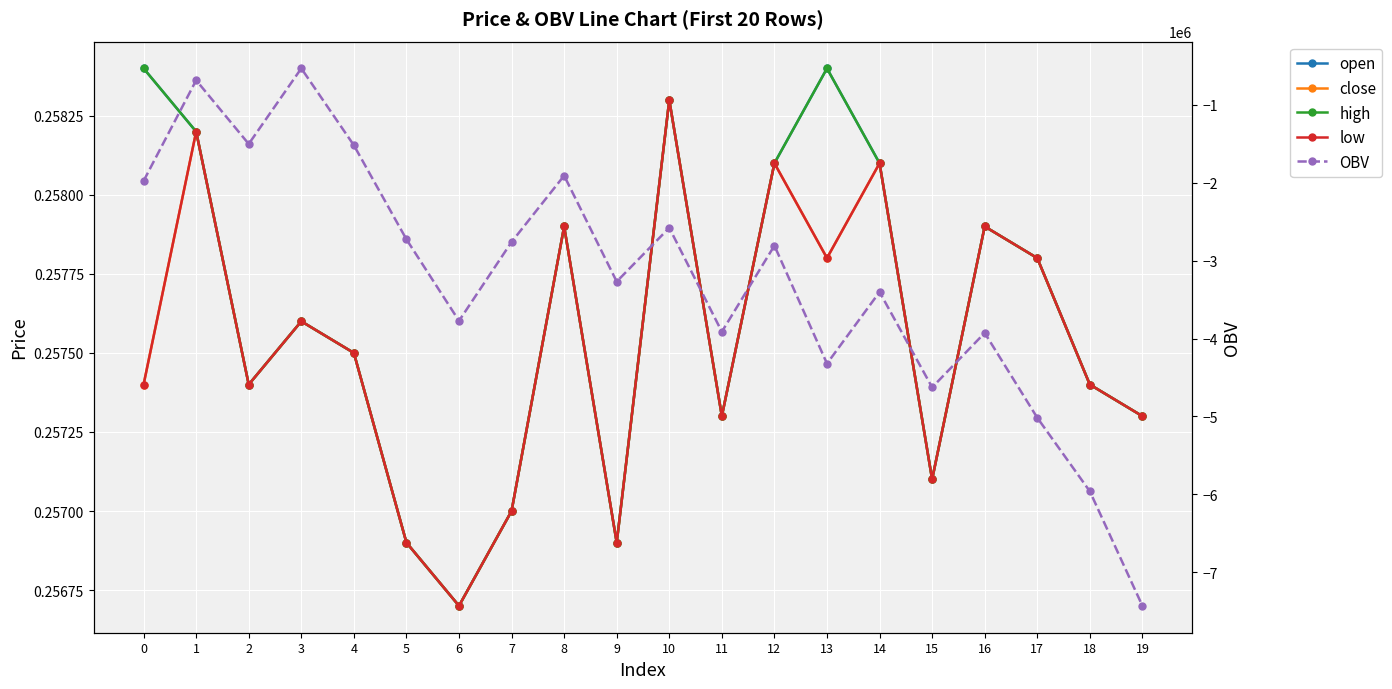

Count the number of categories in the chart.

20